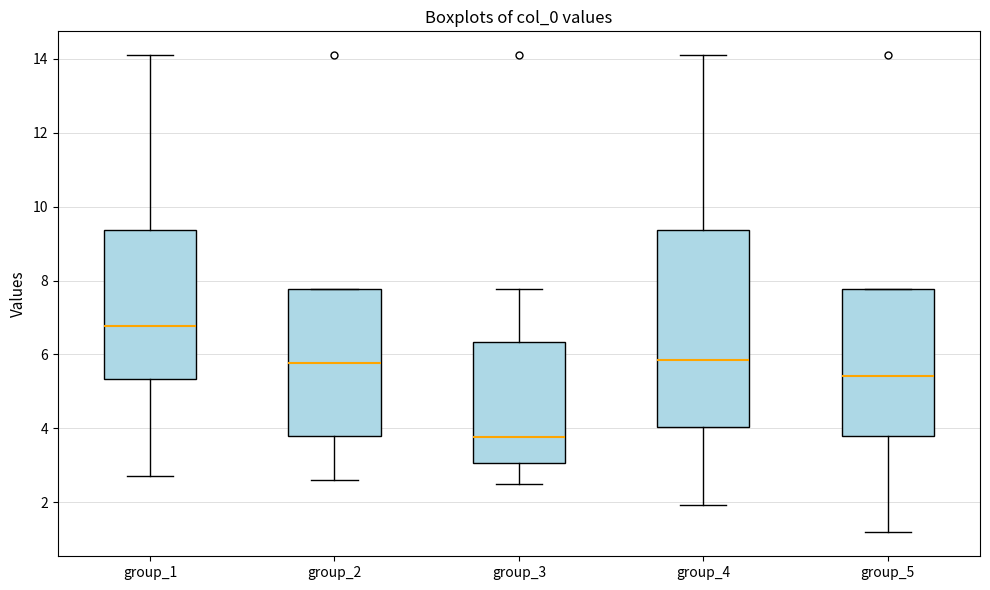

Comparing the boxes themselves (not the whiskers), which one is the tallest?

group_4